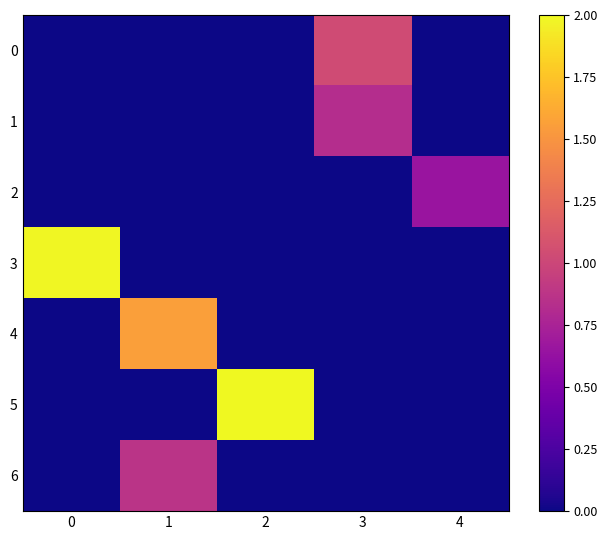

Reading left to right, what are all the values shown in this chart?

0: 0=0.0	1=0.0	2=0.0	3=1.0	4=0.0
1: 0=0.0	1=0.0	2=0.0	3=0.8	4=0.0
2: 0=0.0	1=0.0	2=0.0	3=0.0	4=0.7
3: 0=2.0	1=0.0	2=0.0	3=0.0	4=0.0
4: 0=0.0	1=1.6	2=0.0	3=0.0	4=0.0
5: 0=0.0	1=0.0	2=2.0	3=0.0	4=0.0
6: 0=0.0	1=0.9	2=0.0	3=0.0	4=0.0